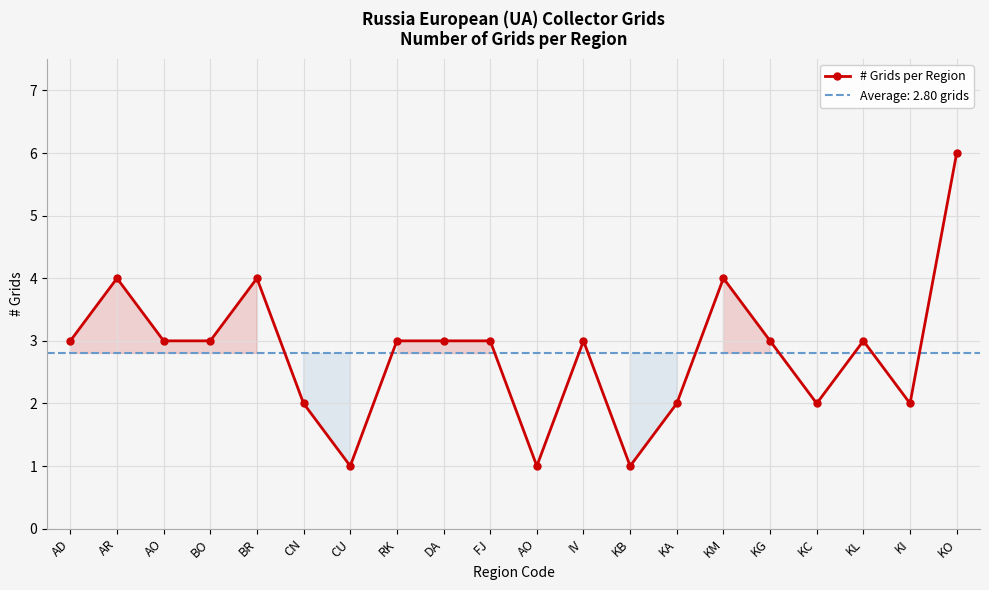

List the labels in order of value, largest first.

KO, AR, BR, KM, AD, AO, BO, RK, DA, FJ, IV, KG, KL, CN, KA, KC, KI, CU, AO, KB